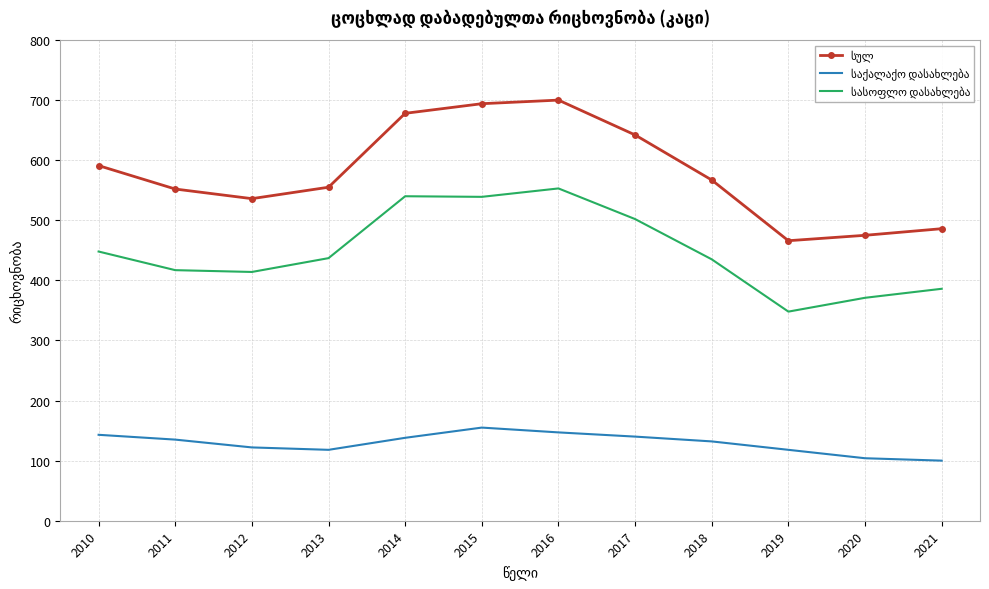

What is the spread (max minus min) of values at 2020?

371